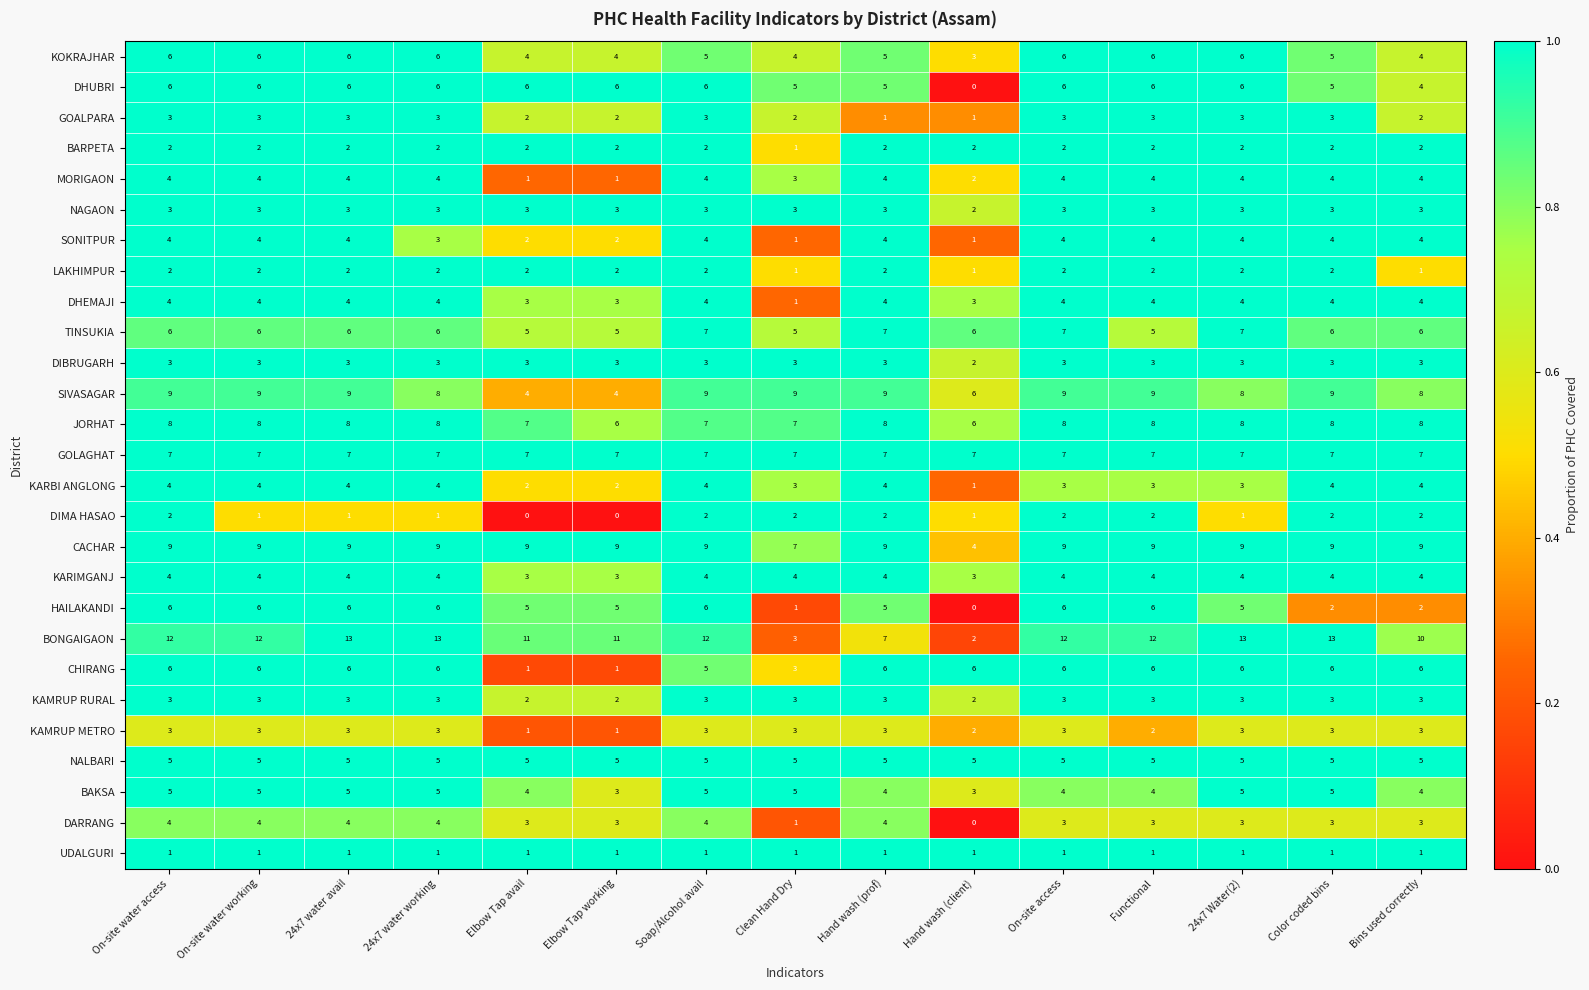

Count the DIBRUGARH values in the range 3 to 4.

14